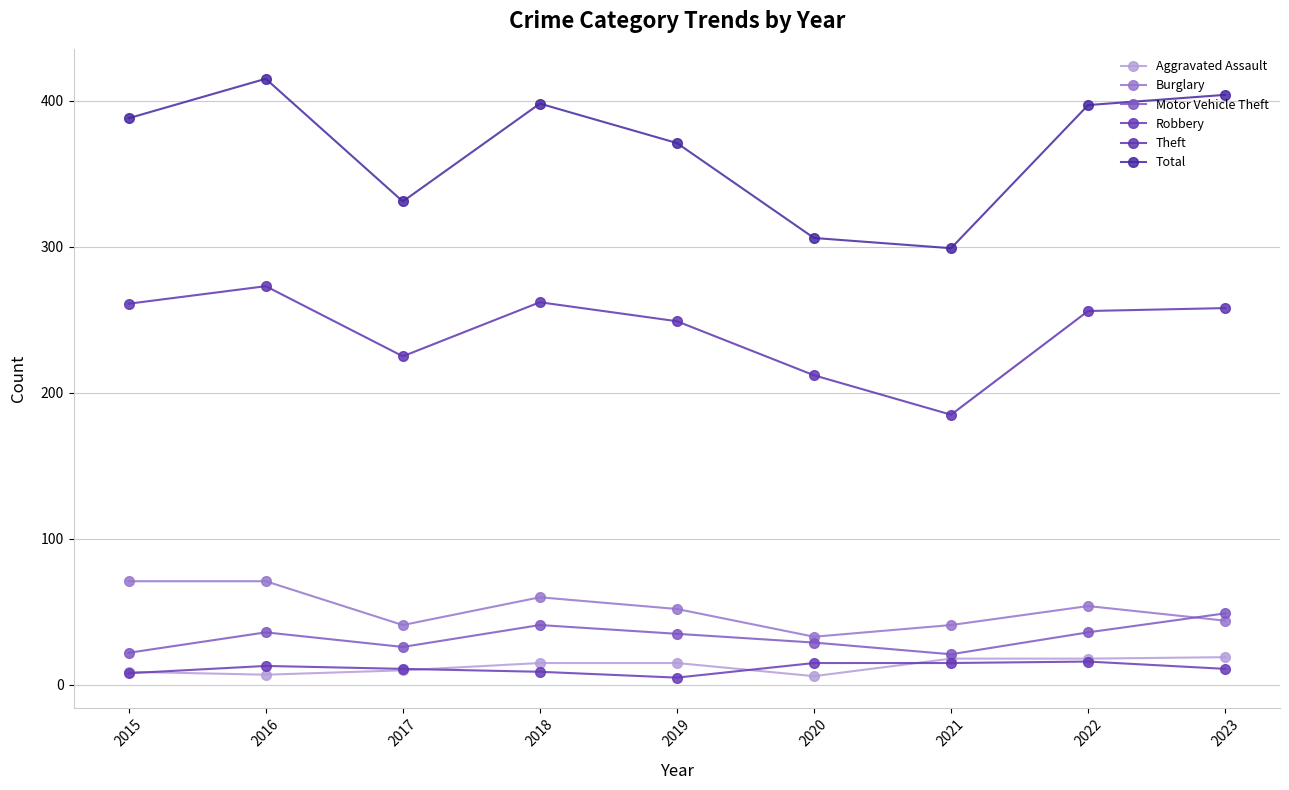

What is the value of the Aggravated Assault point at the 9th from the left?

19